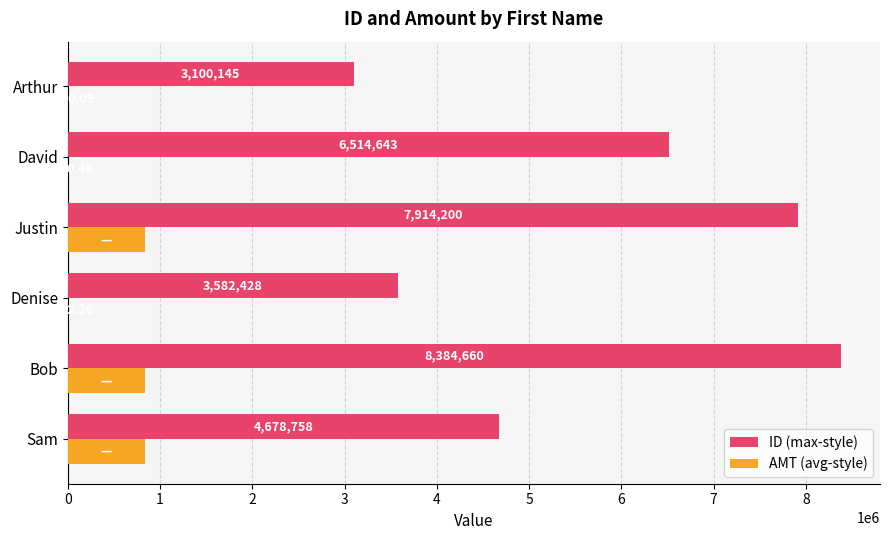

Where is AMT (avg-style) nearest to the value 420128?

David